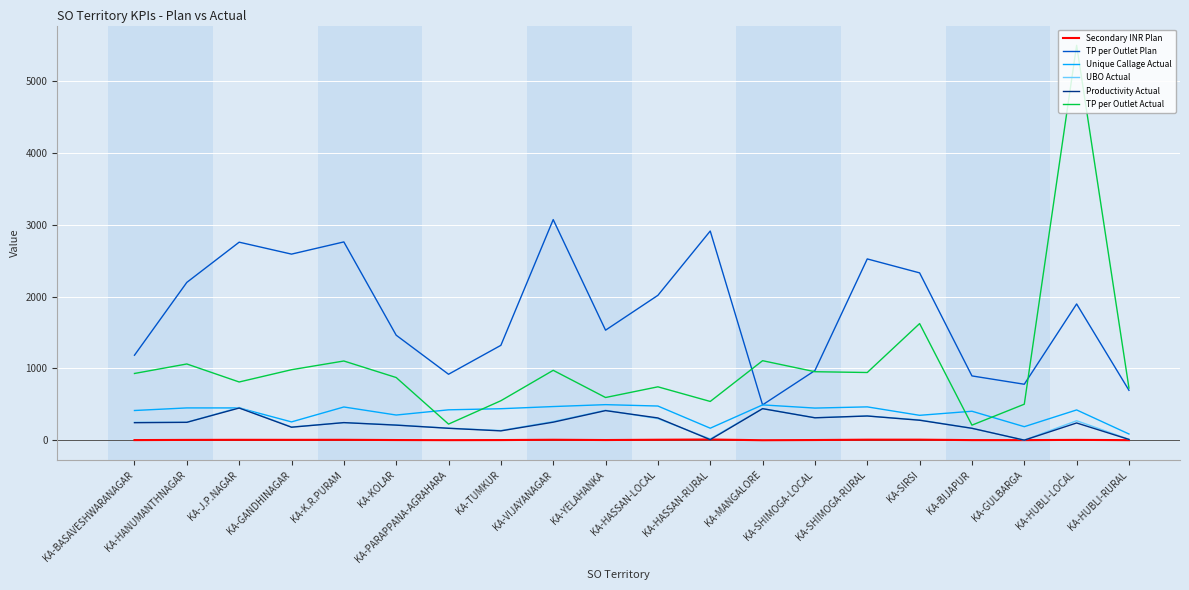

True or false: TP per Outlet Plan has a value of 407.5 at KA-HUBLI-RURAL.

False